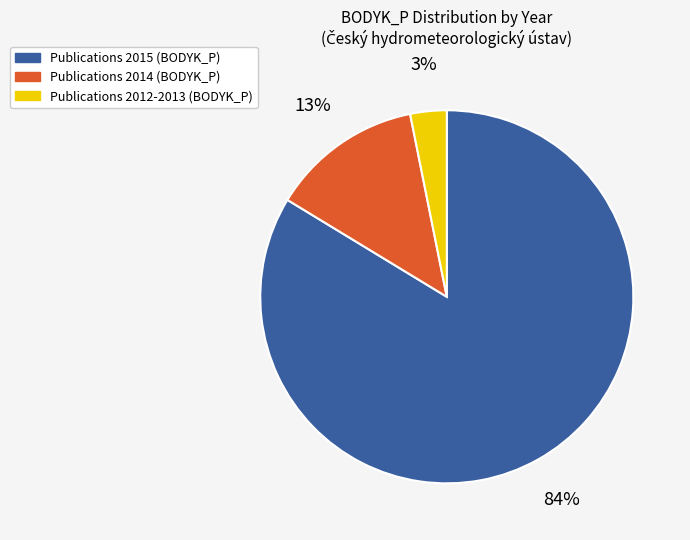

Is there a majority slice in this chart?

Yes